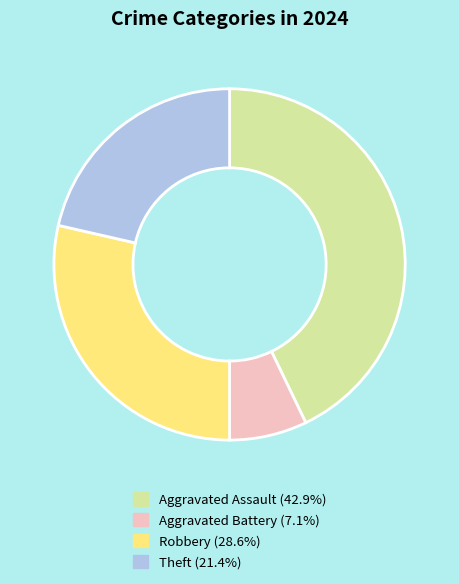

The Theft slice represents 32% of the pie. True or false?

False